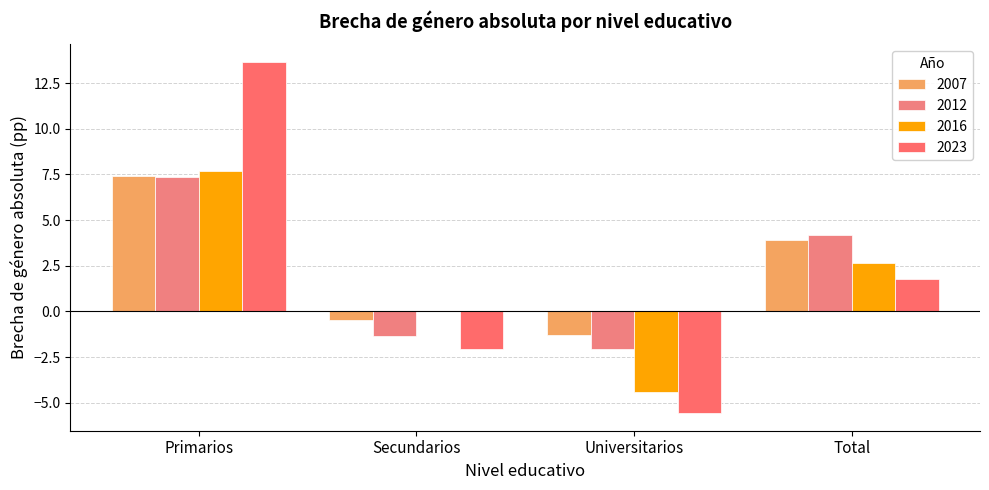

How many series are shown in this chart?

4